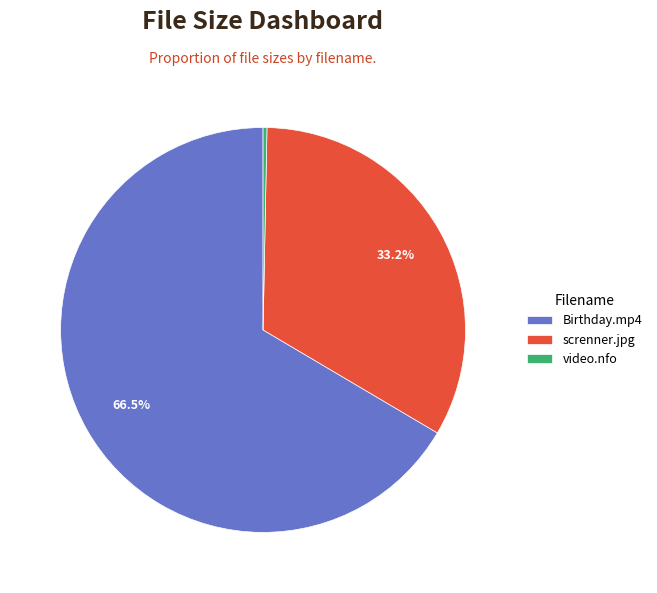

To the nearest percent, what percentage of the pie is screnner.jpg?

33%